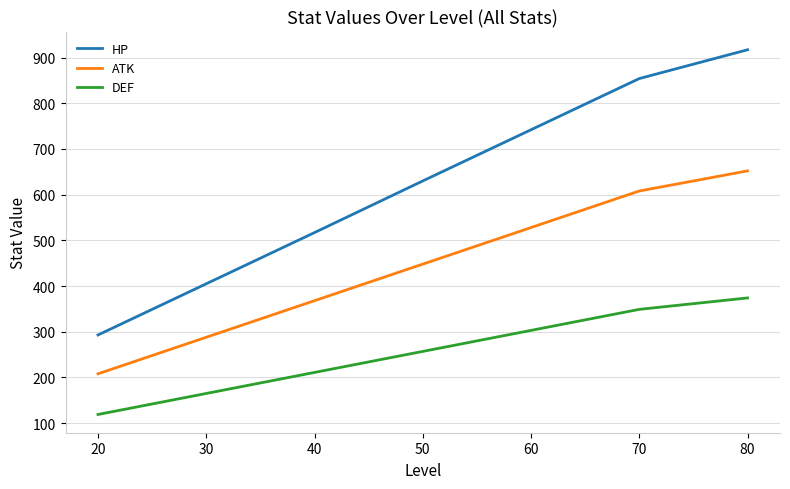

Is this an area chart (filled region under the line)?

No